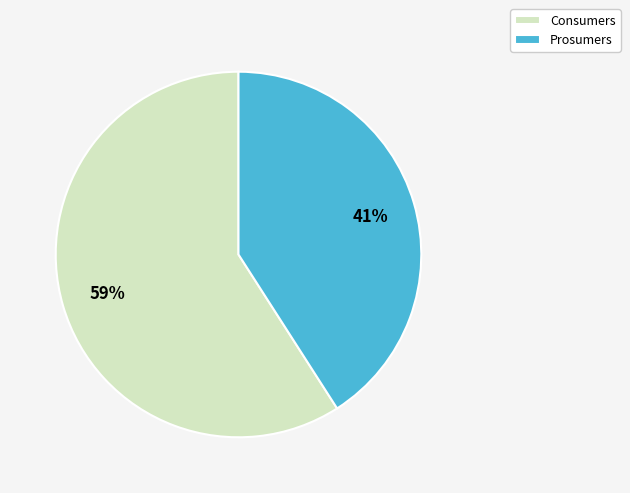

Combined, do Consumers and Prosumers account for over 50%?

Yes